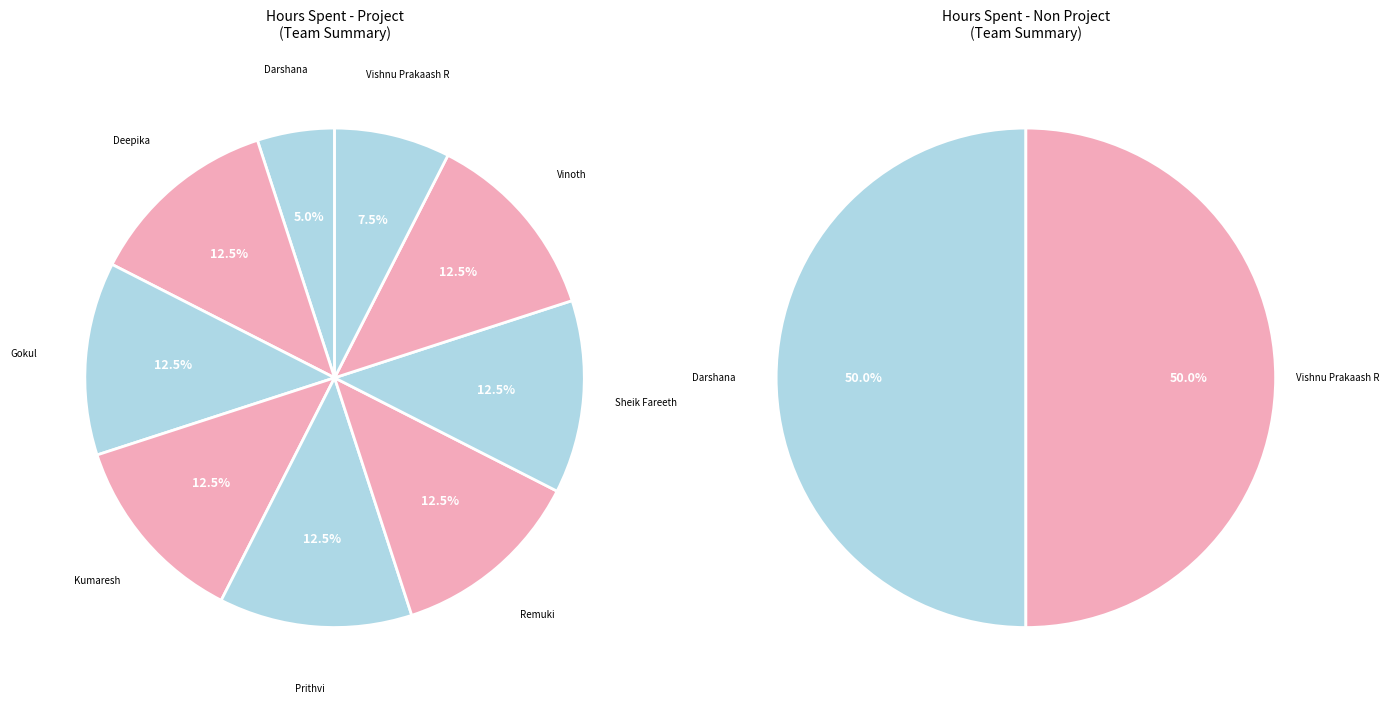

True or false: 5 accounts for 12% of the total.

True